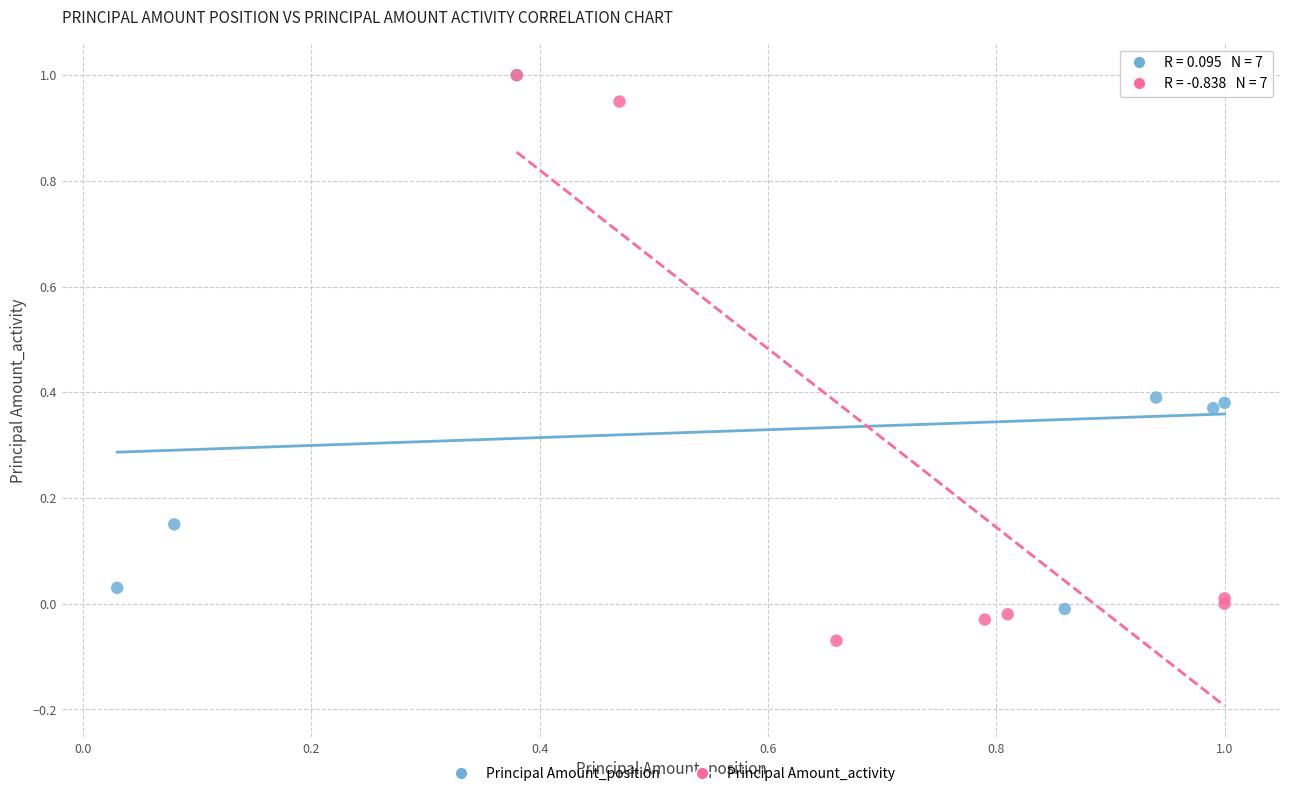

Which series has the widest spread of Y values?

Principal Amount_activity